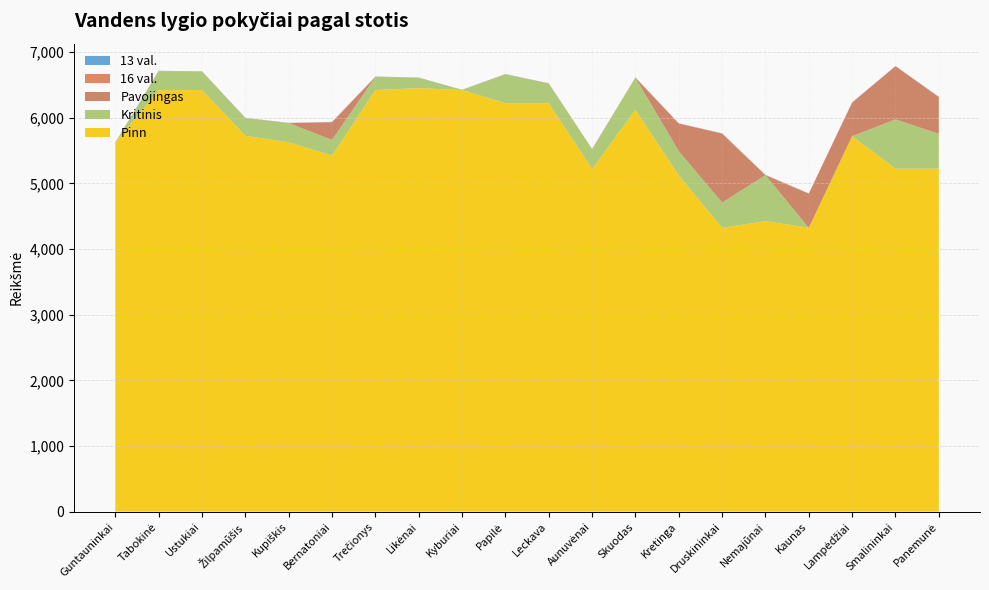

Reading left to right, transcribe all the data shown in this chart.

13 val.: 2	2	2	2	2	2	2	2	2	2	2	2	2	2	2	2	2	2	2	2
16 val.: 3	3	3	3	3	3	3	0	3	3	3	3	3	3	3	3	3	3	3	3
Kritinis: 0	290	280	270	290	240	200	160	0	440	300	300	490	370	386	700	0	0	750	530
Pavojingas: 0	0	0	0	0	270	0	0	0	0	0	0	0	420	1050	0	520	510	810	560
Pinn: 5621	6421	6424	5725	5628	5423	6423	6452	6422	6222	6221	5221	6121	5122	4323	4426	4324	5721	5225	5226